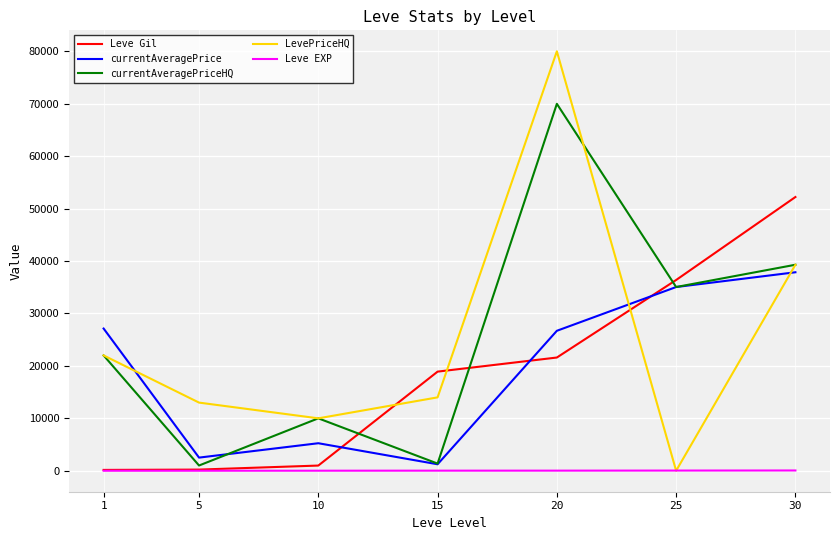

True or false: currentAveragePrice and Leve EXP intersect in this chart.

False